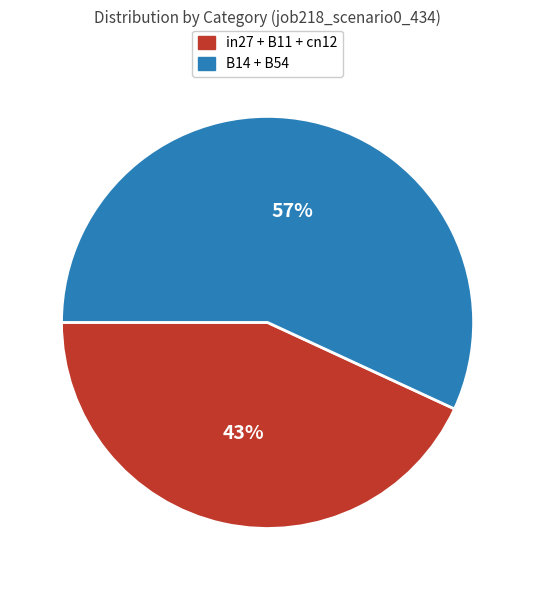

Is there a majority slice in this chart?

Yes